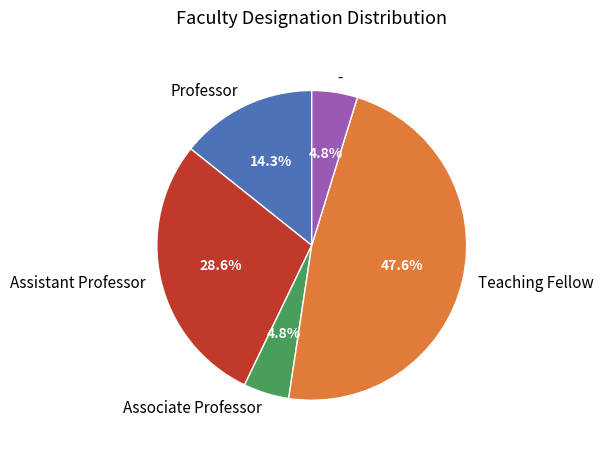

Which has a higher value, Associate Professor or Assistant Professor?

Assistant Professor